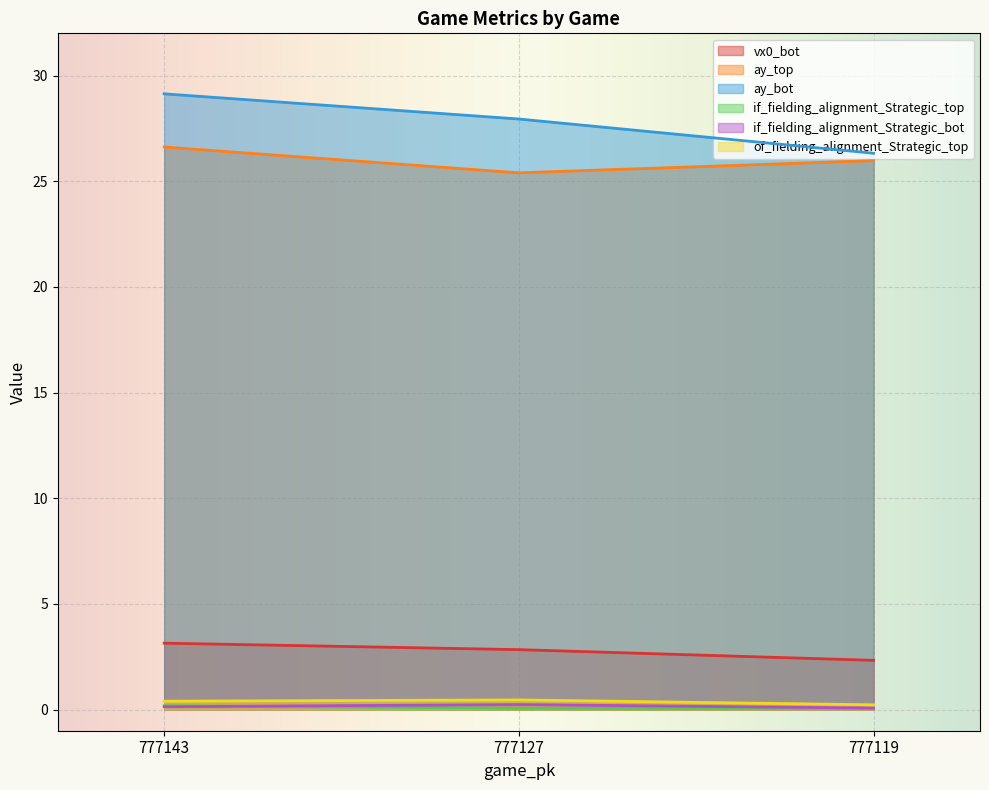

The value of ay_top at 777119 is 26.0. True or false?

True